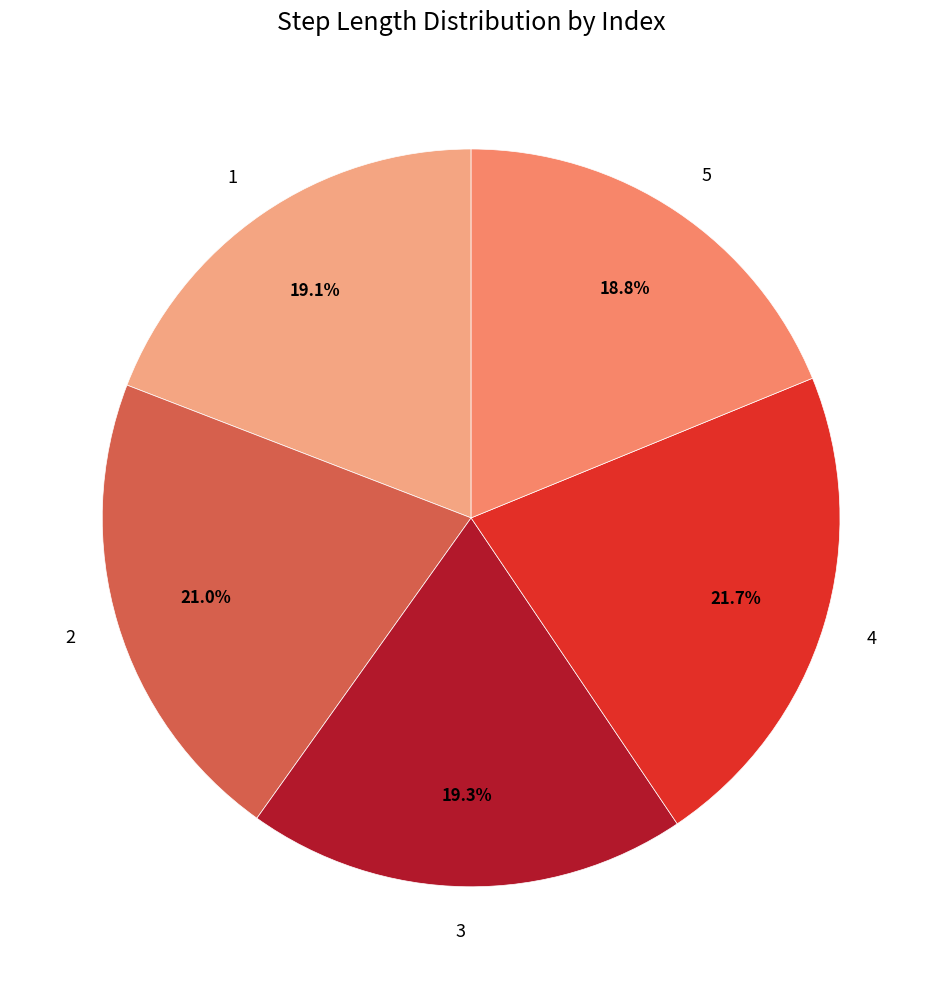

Is 1 the majority of the pie?

No